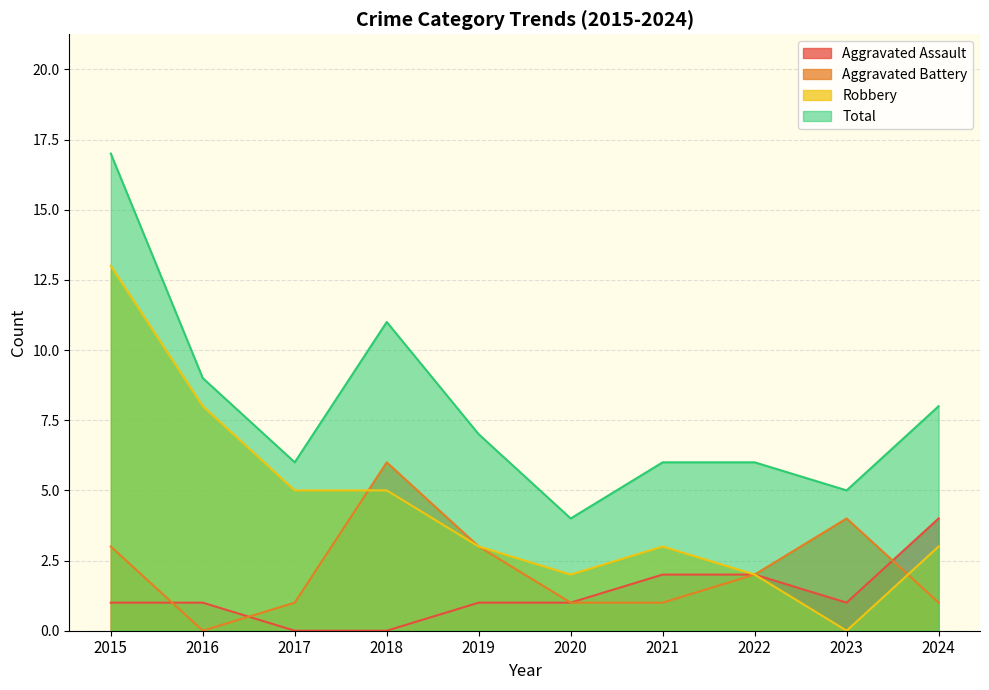

Is the value of Aggravated Assault at 2015 greater than the value of Total at 2020?

No